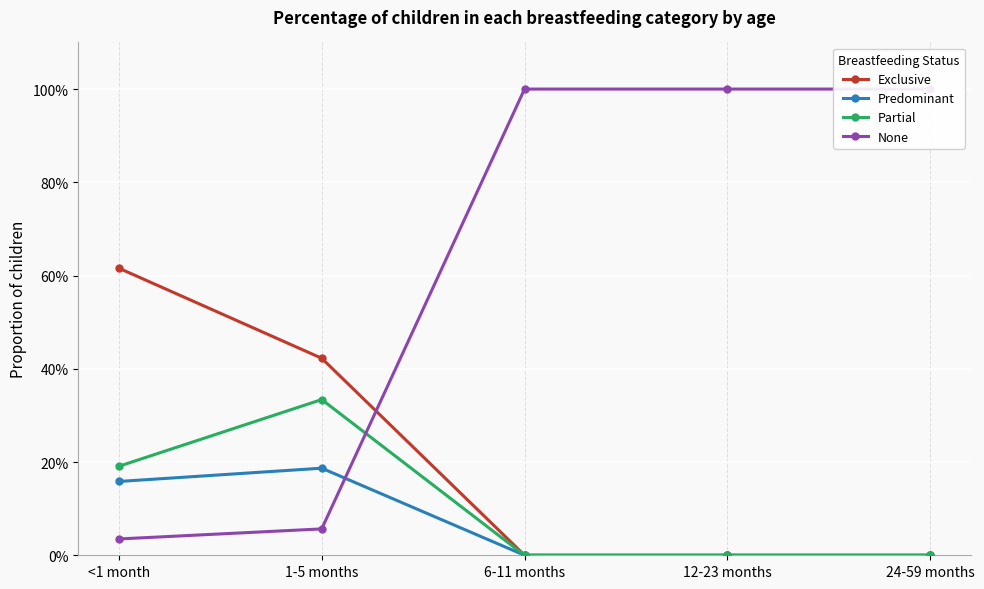

Which series has the largest total across all categories?

None